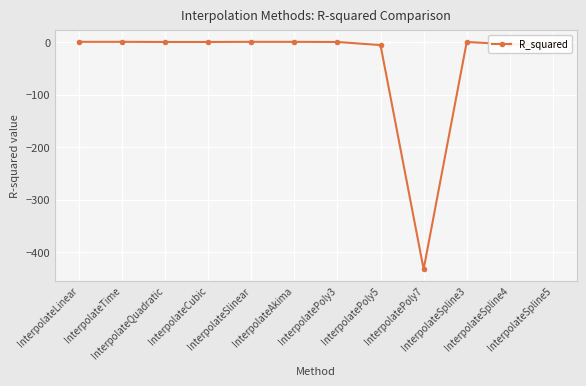

What is the approximate value at InterpolateQuadratic?

0.7